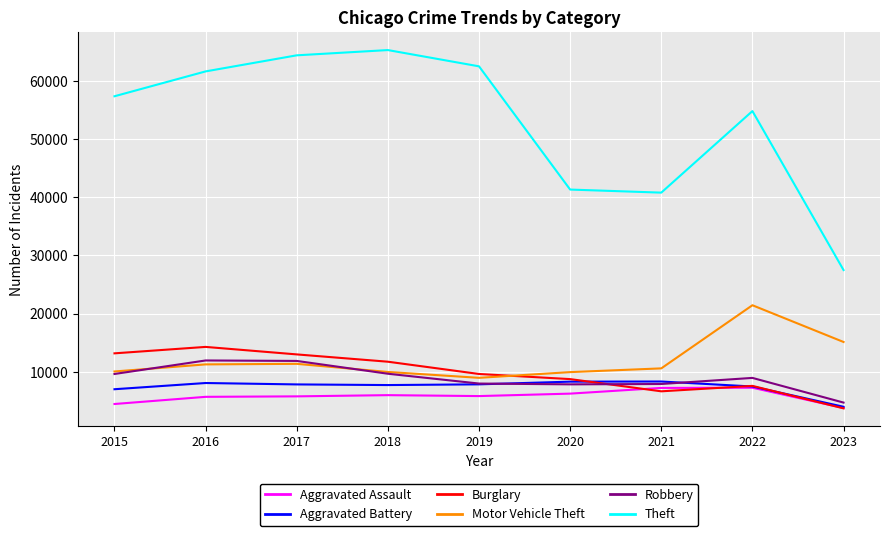

The value of Theft at 2018 is 65286. True or false?

True